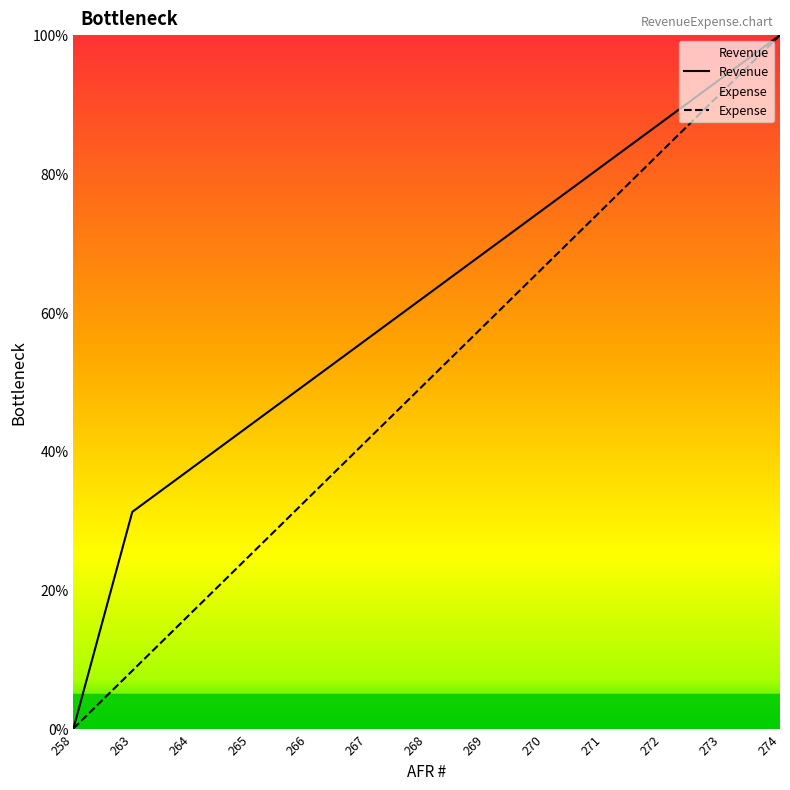

Is it true that Revenue equals 59.6 at AFR 258?

False